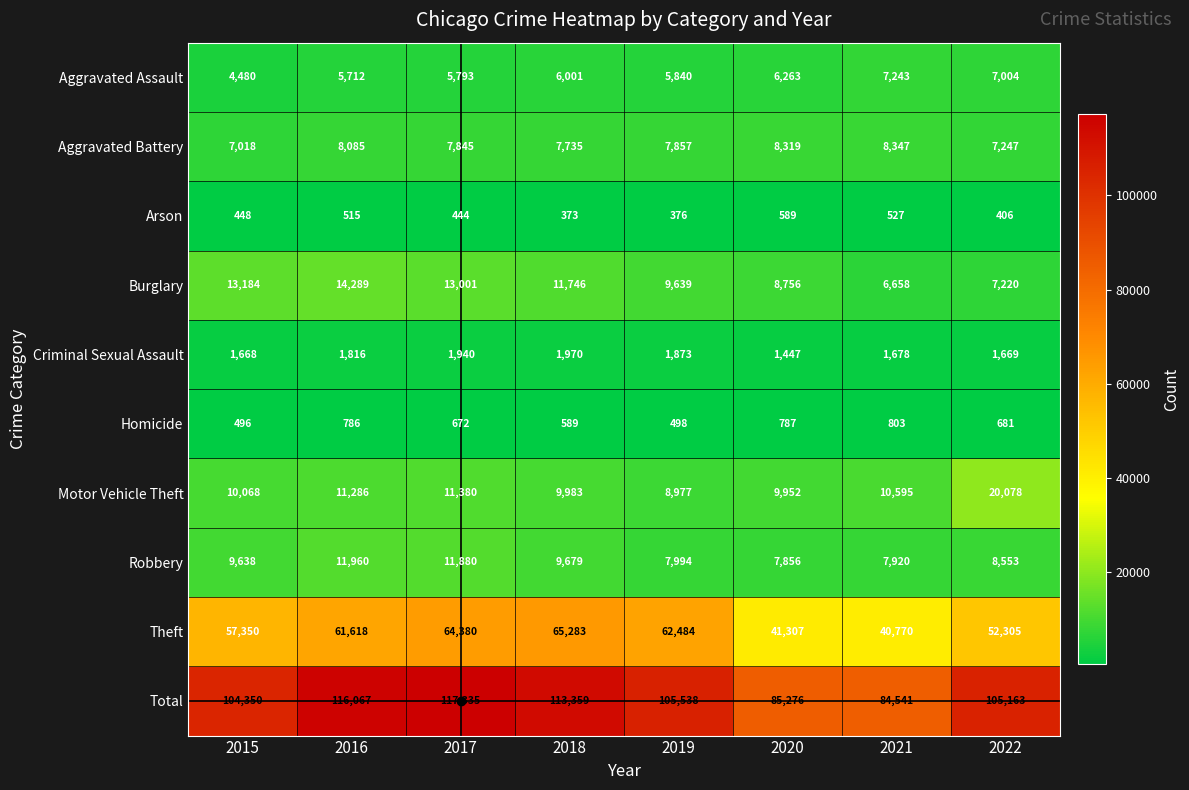

Which series has the widest spread of values?

Total